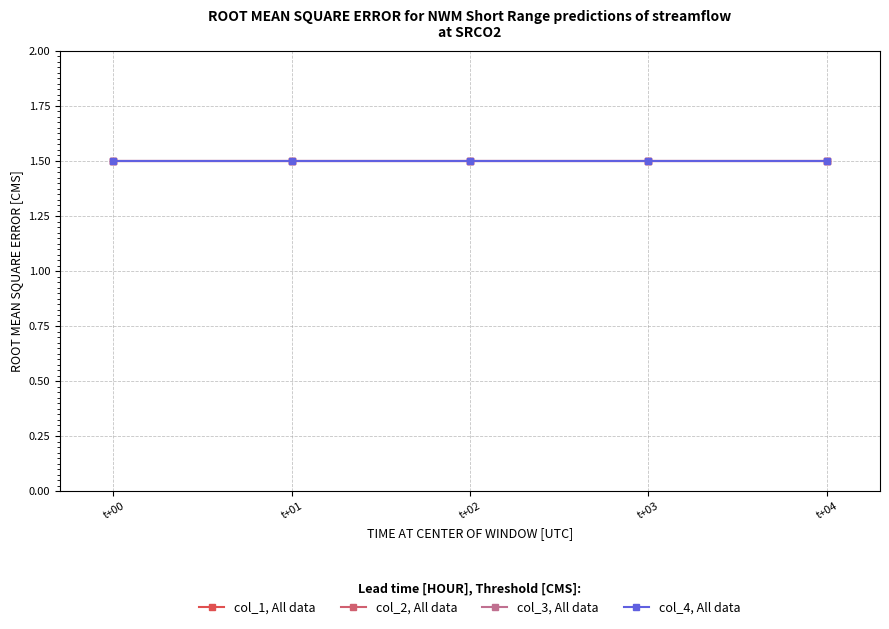

What is the sum of all 3 values?

7.5